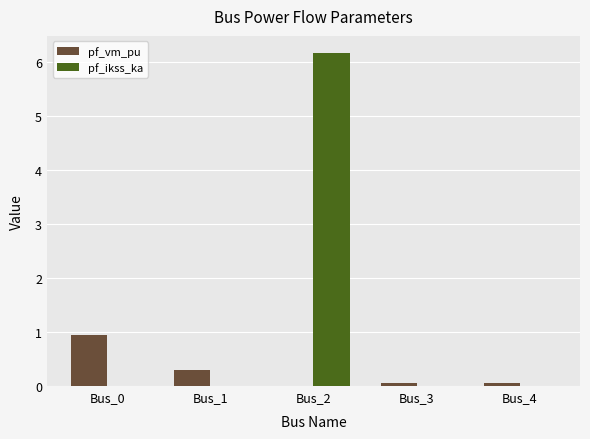

What are all the series names shown in the legend?

pf_vm_pu, pf_ikss_ka